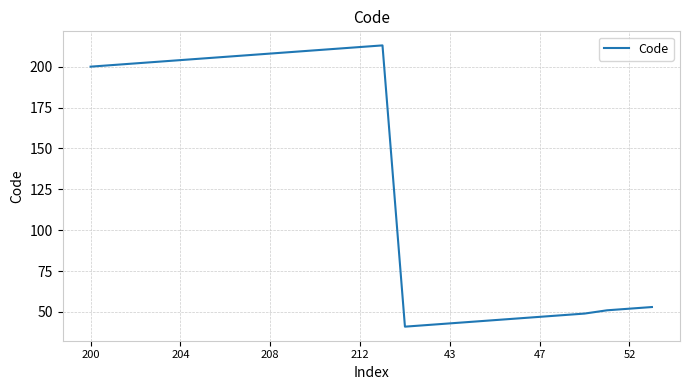

What is the minimum value shown in the chart?

41